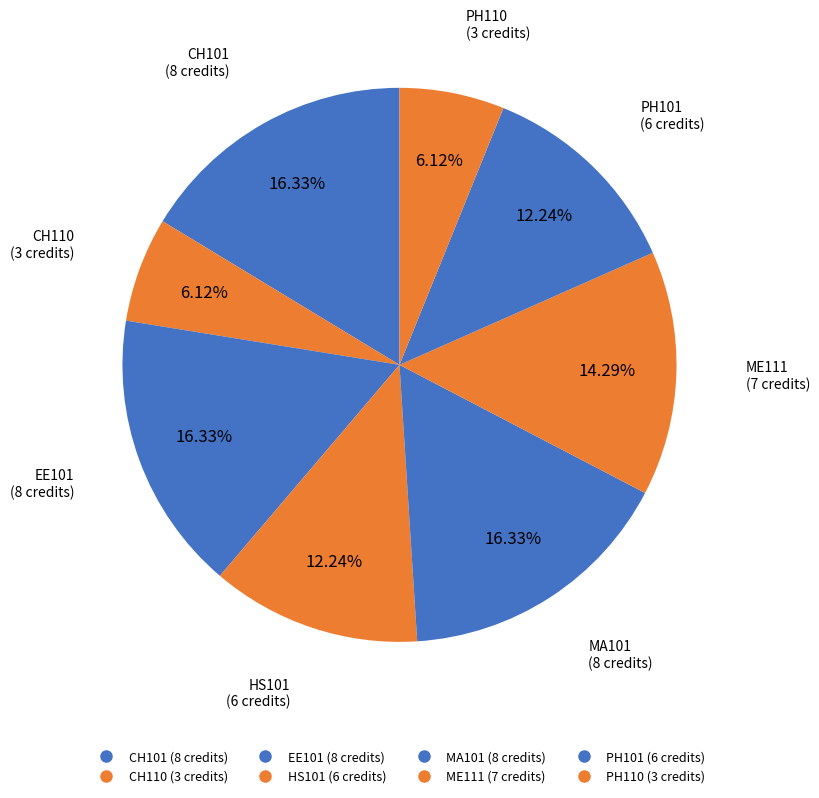

What portion of the pie excludes PH110?

93.9%